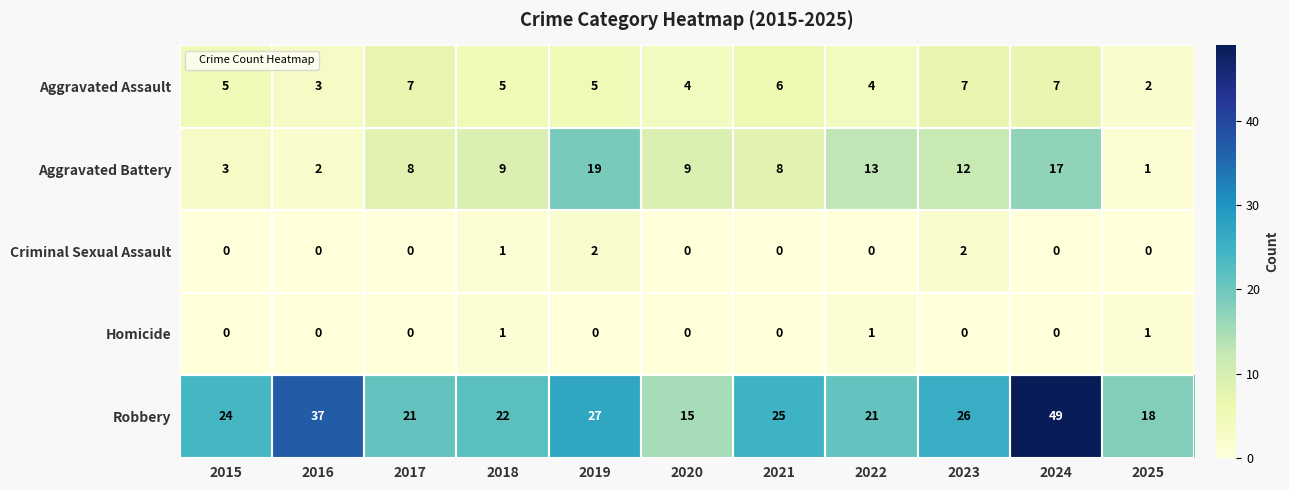

How many Criminal Sexual Assault values are between 0 and 1?

9